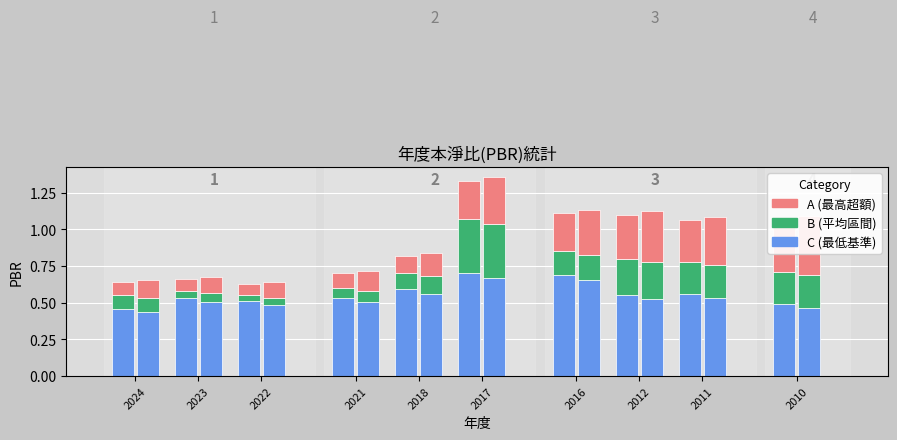

Is it true that A (最高差) equals 0.1 at 2021?

True